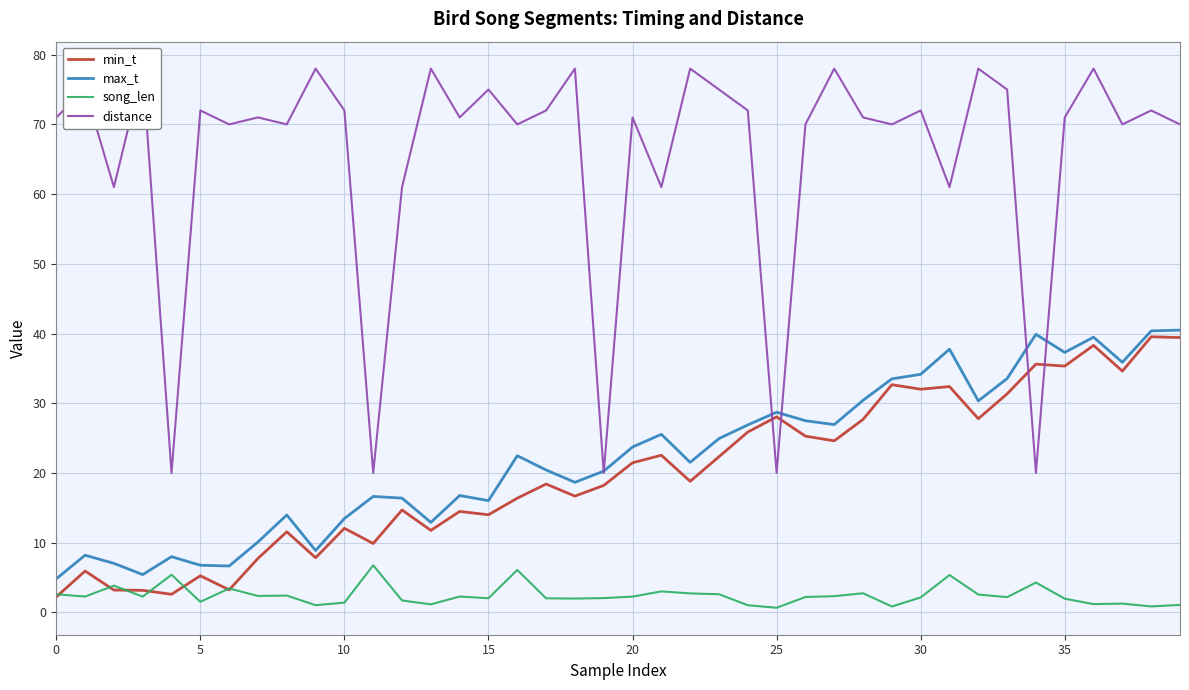

Is the value of min_t at 10 greater than the value of distance at 30?

No